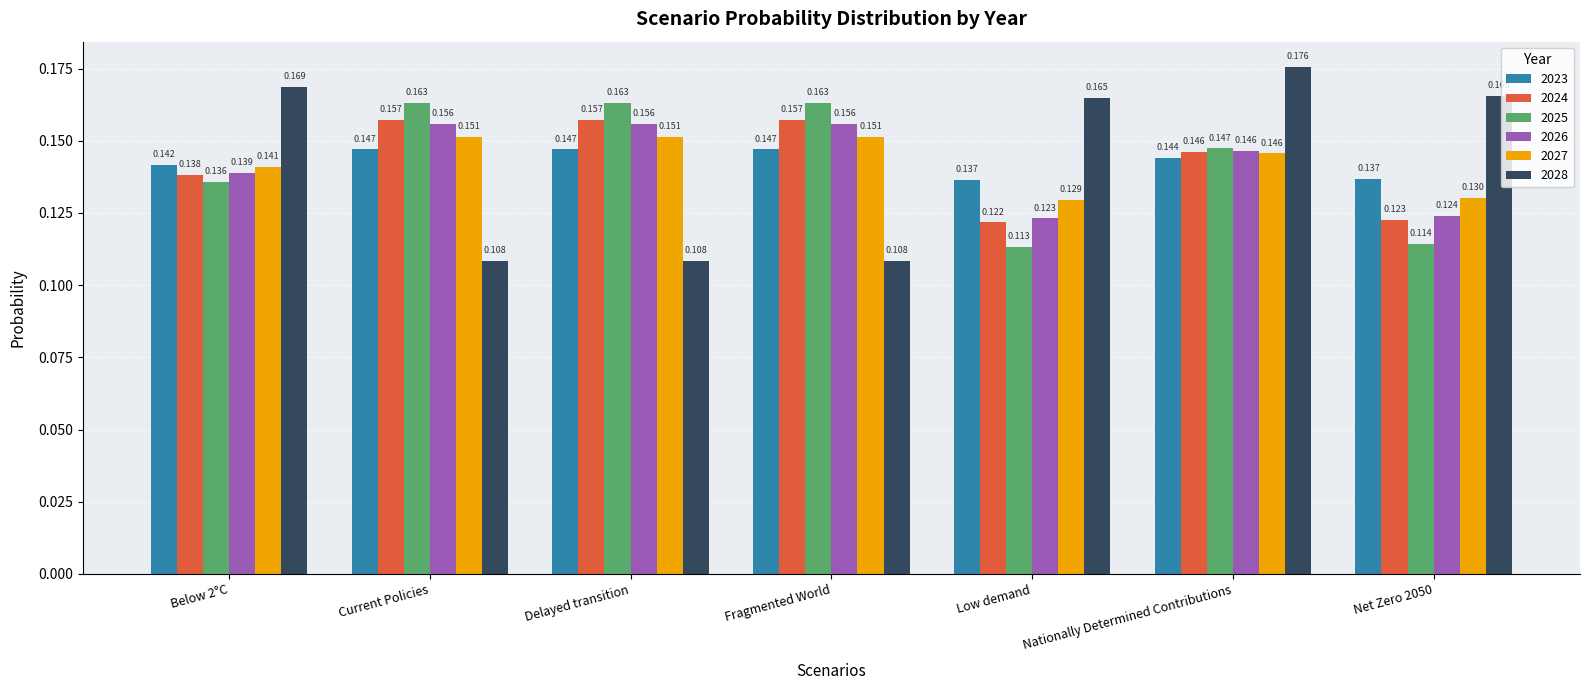

List the series in order of their peak value, lowest first.

2023, 2027, 2026, 2024, 2025, 2028